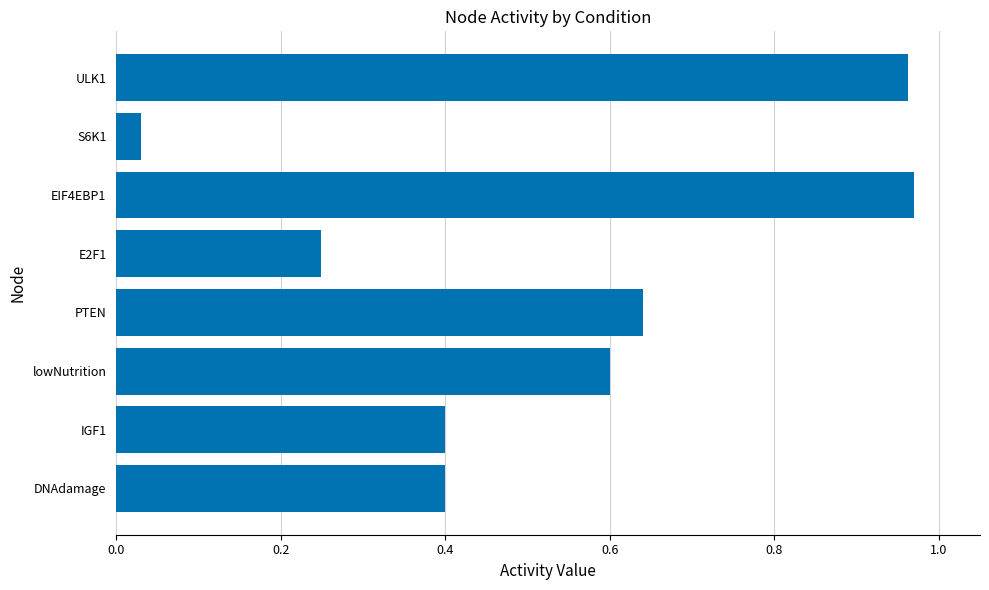

What is the average value?

0.5